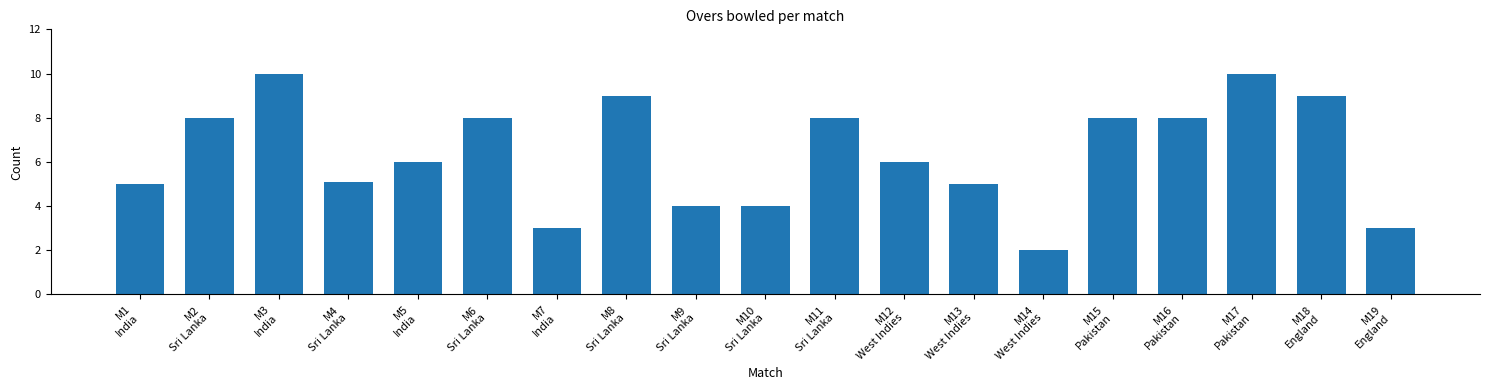

True or false: the data shows 5.3 at M15
Pakistan.

False